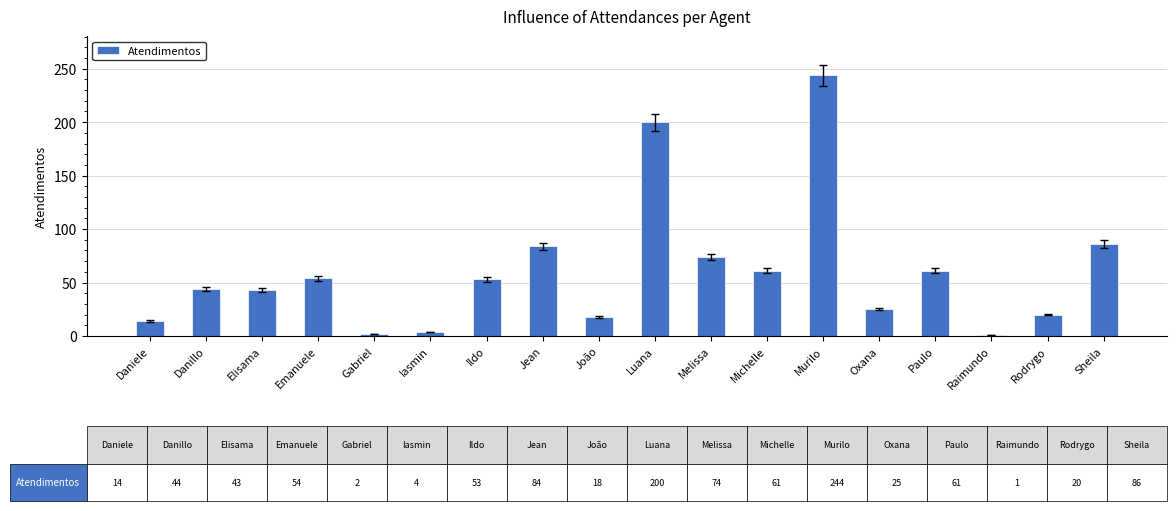

What is the change in value from Danillo to Oxana?

-19